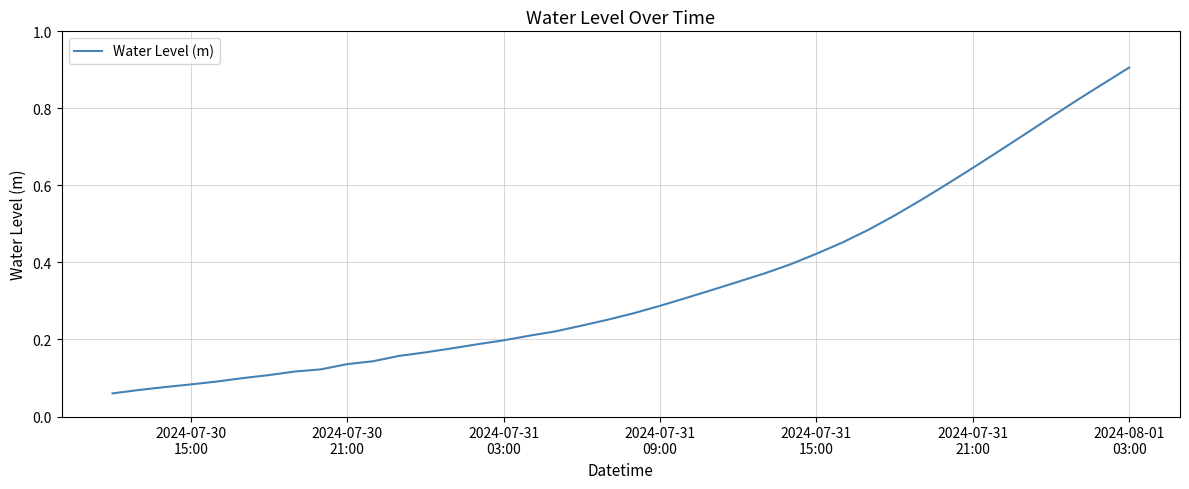

How many distinct data groups are displayed?

1